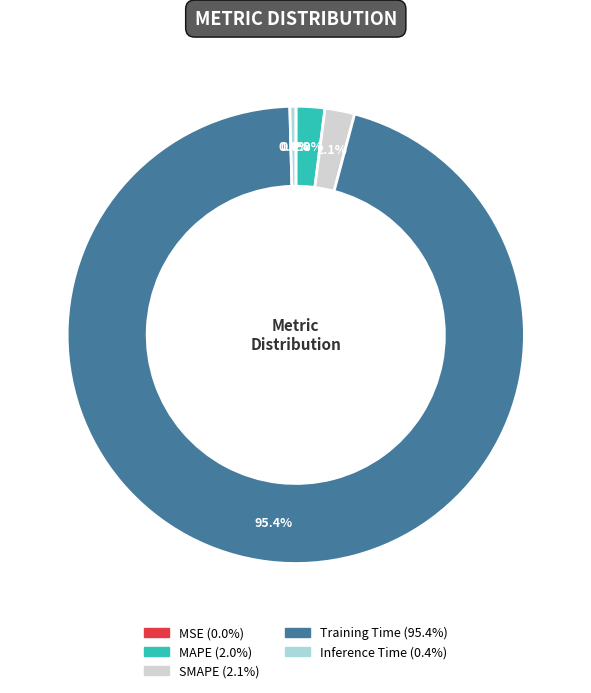

To the nearest percent, what is the difference between the Training Time and MAPE slice percentages?

93%